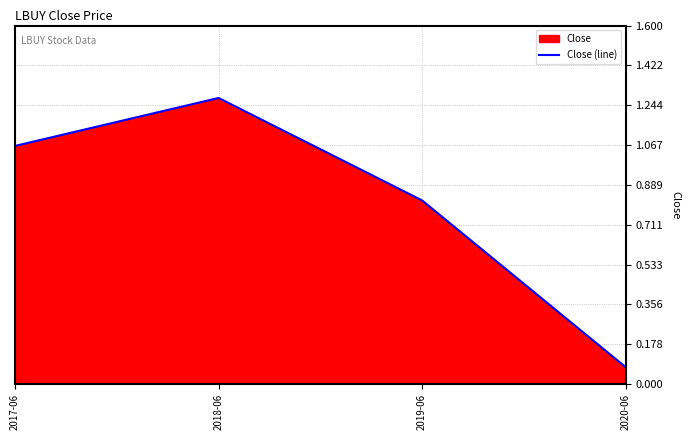

The value at 2019-06 is 0.8. True or false?

True